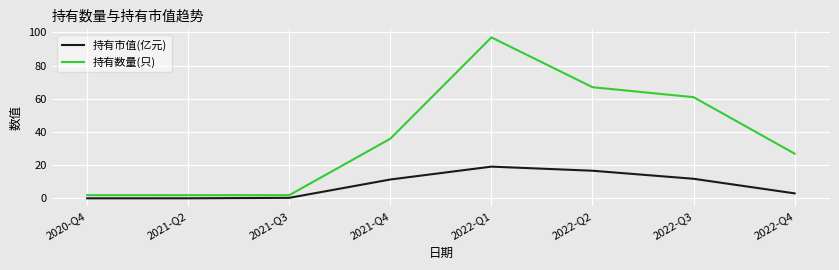

What is the approximate value of 持有市值(亿元) at 2021-Q3?

0.4